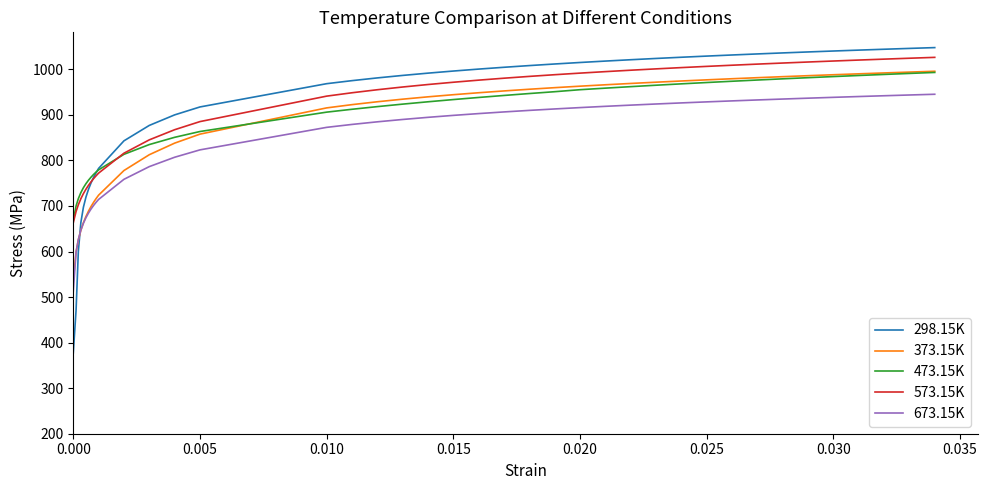

What is the lowest value of the 673.15K series?

512.3